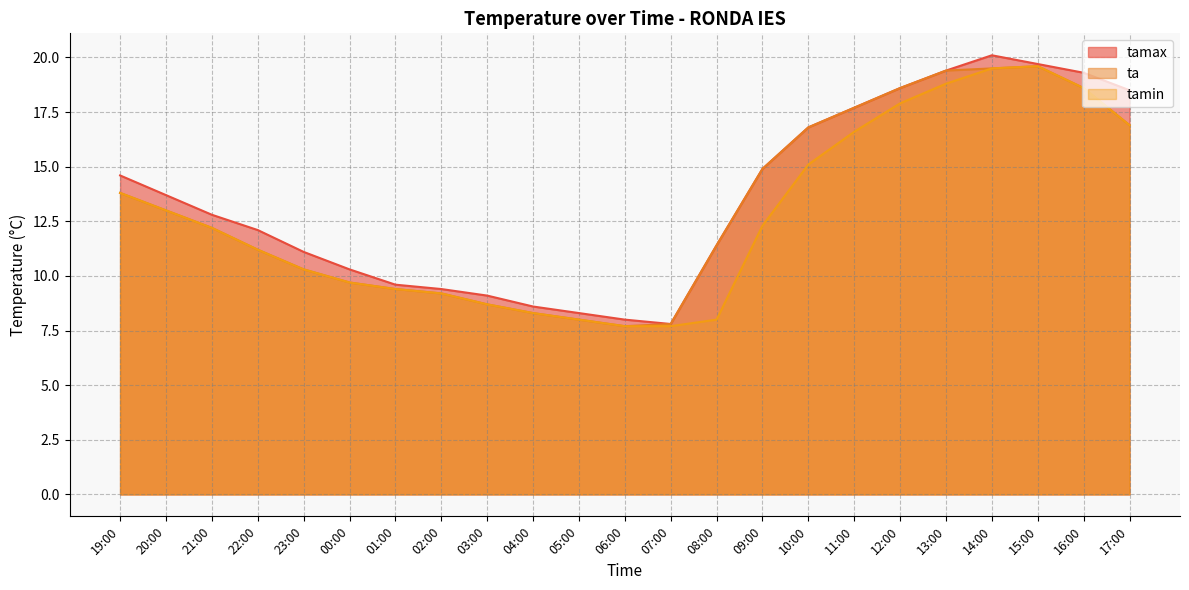

Rank the series by their average value, from lowest to highest.

tamin, ta, tamax